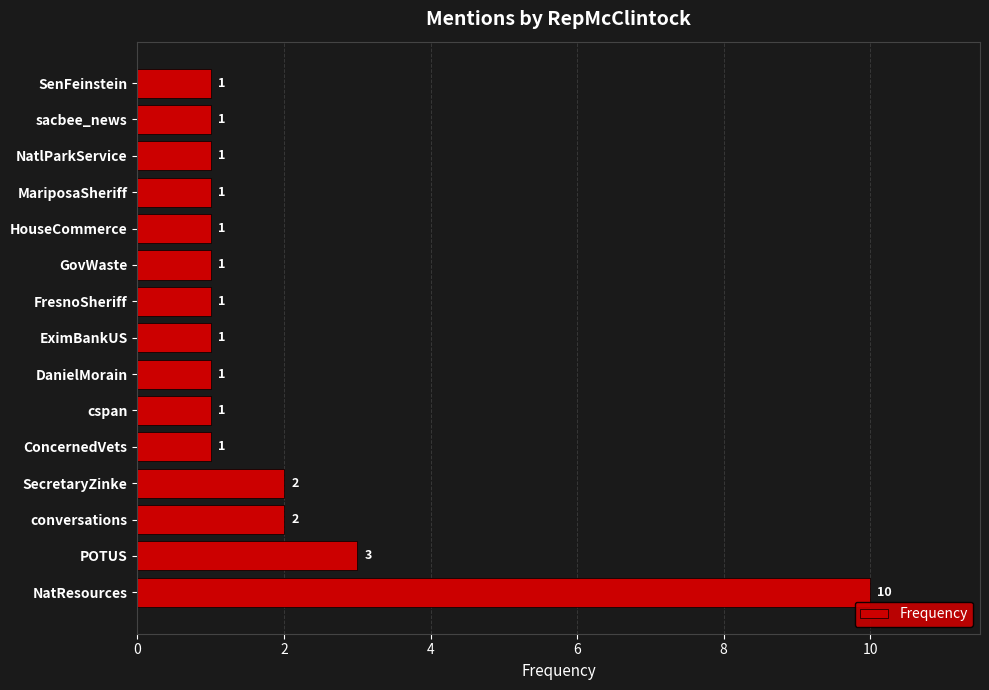

What is the greatest value displayed?

10